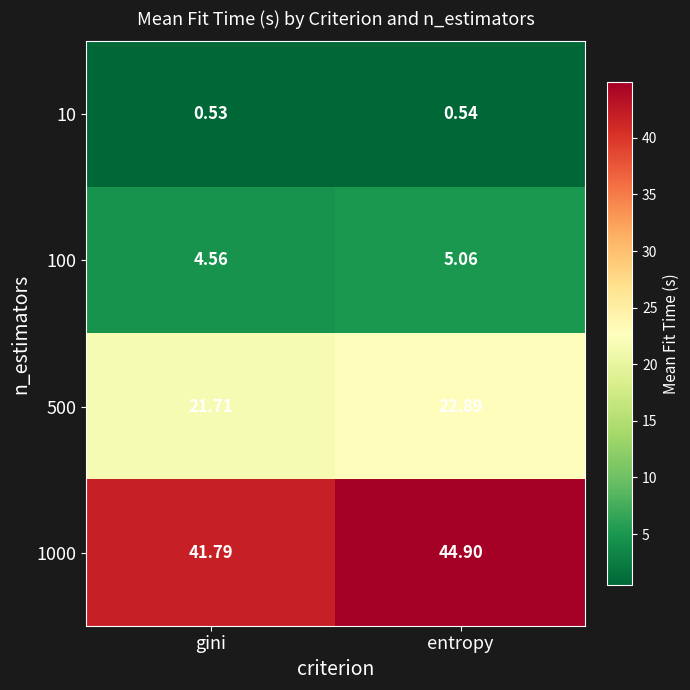

At which label does 1000 first exceed 44?

entropy